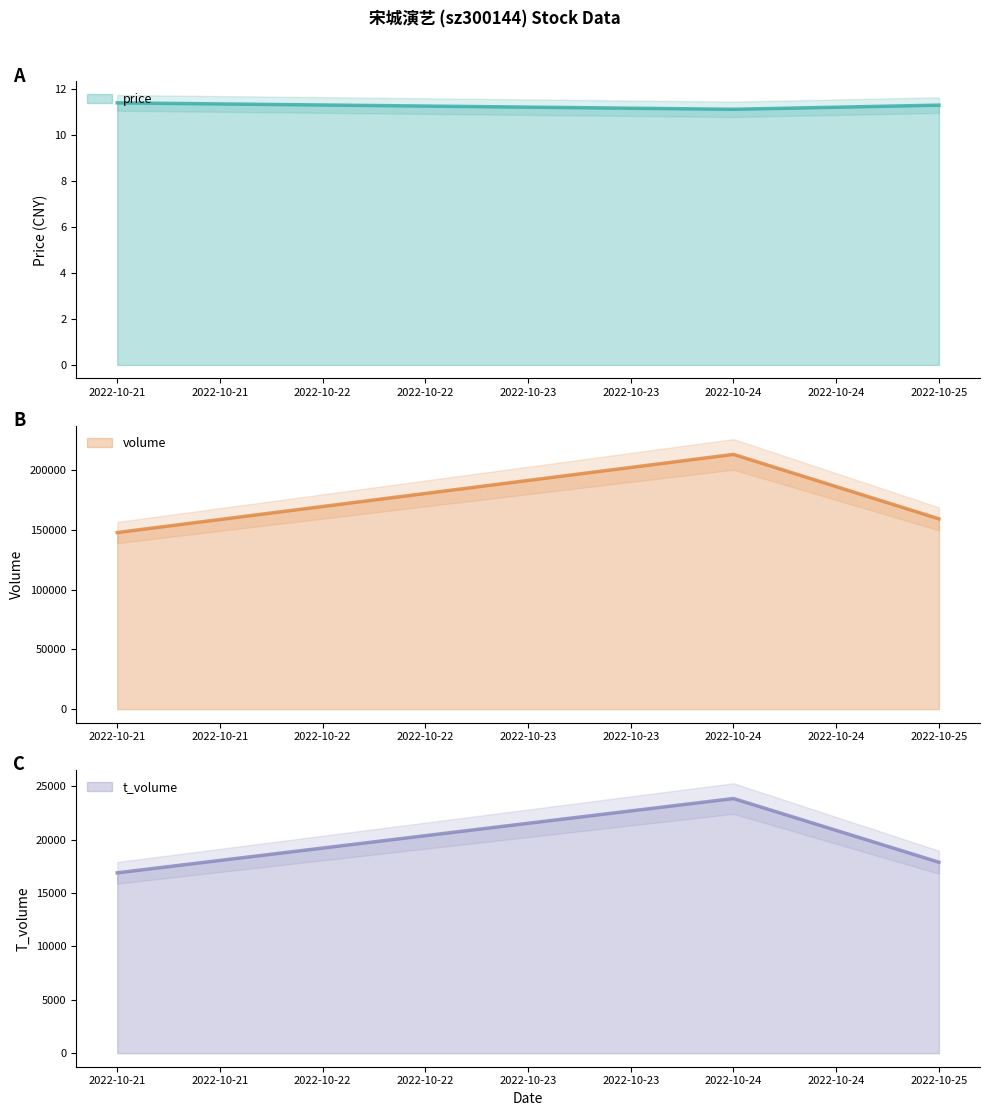

List the labels in order of volume value, smallest first.

2022-10-21, 2022-10-25, 2022-10-24